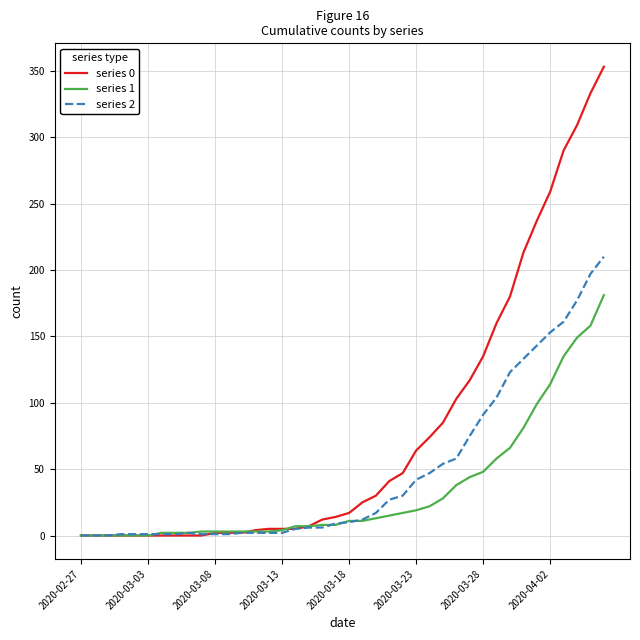

Rank the series by their maximum value, from lowest to highest.

series 1, series 2, series 0